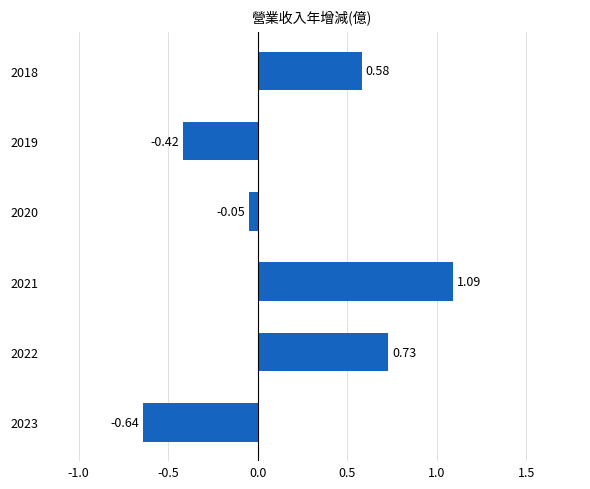

Rank the categories by value from lowest to highest.

2023, 2019, 2020, 2018, 2022, 2021